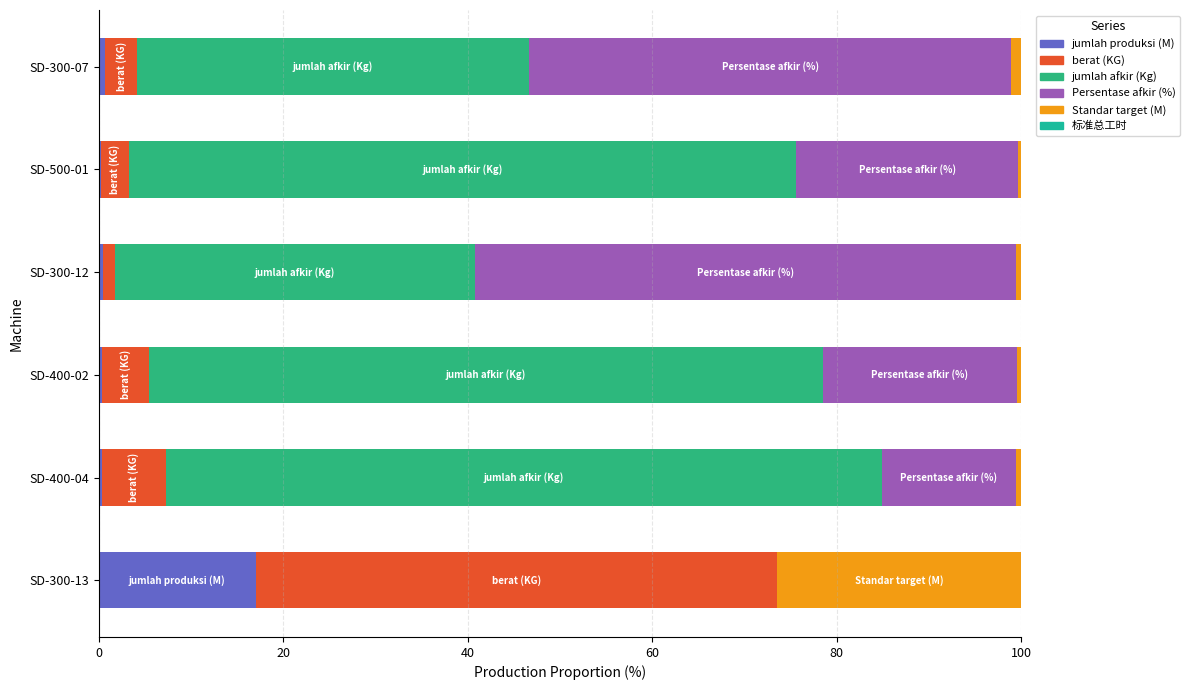

How many categories are shown in the chart?

6